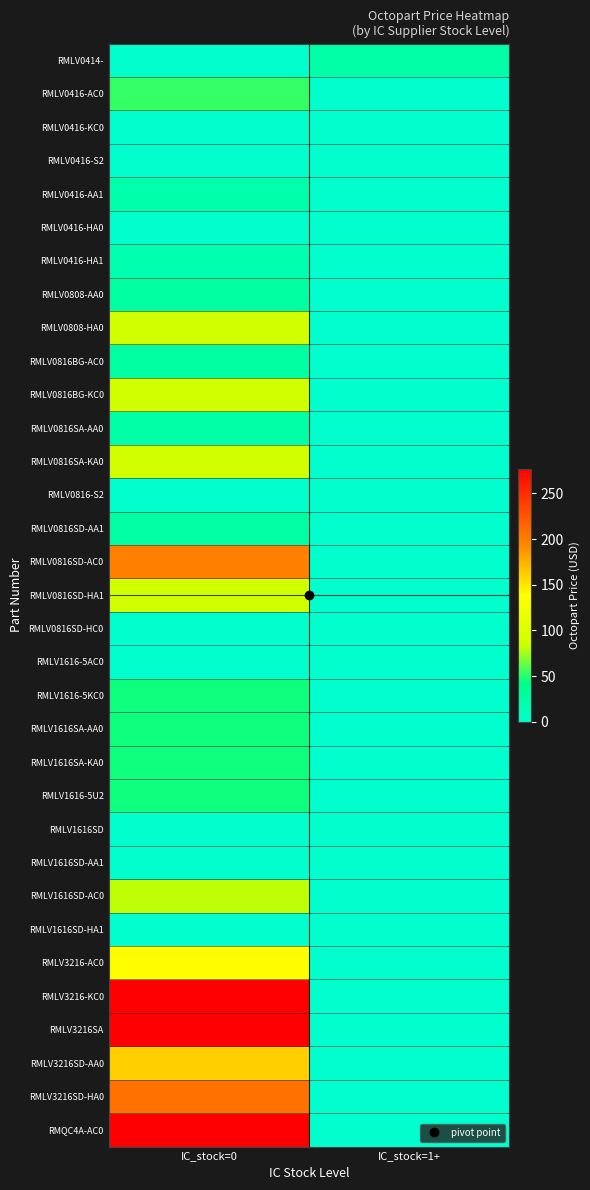

How many series are shown in this chart?

33